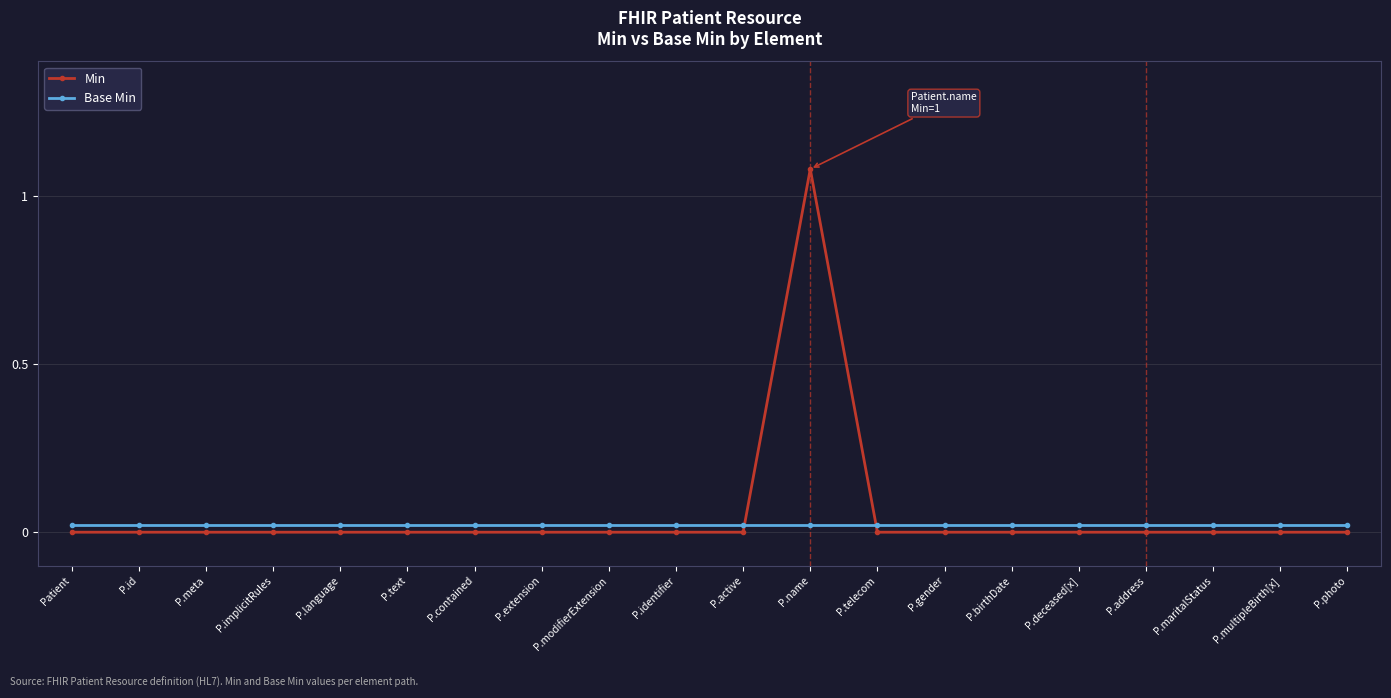

Is it true that Min equals 0.6 at P.multipleBirth[x]?

False